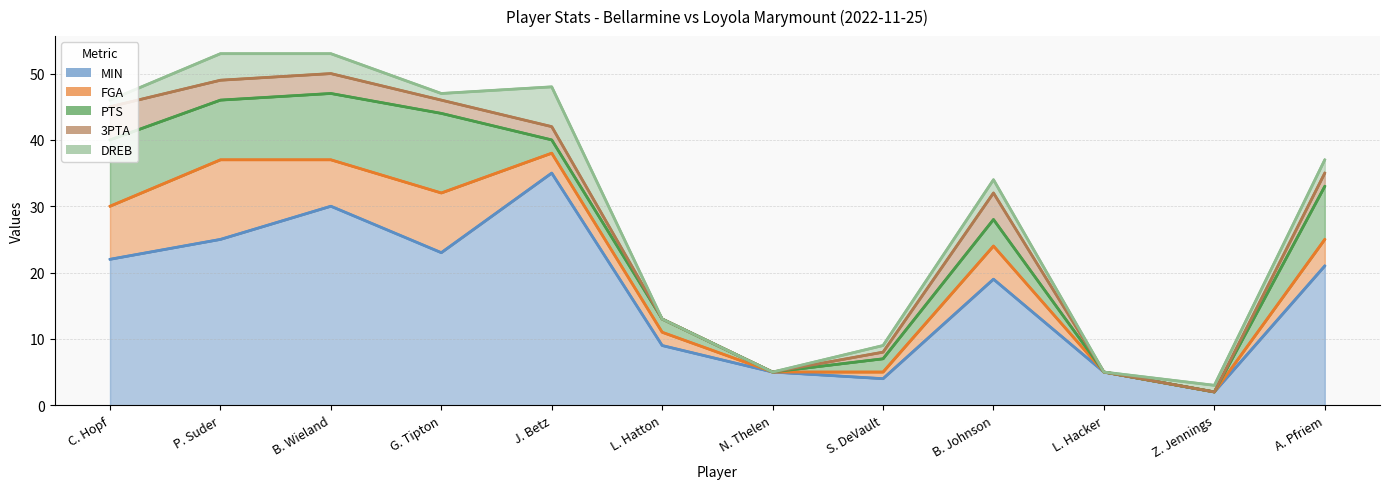

What is the maximum value for MIN?

35